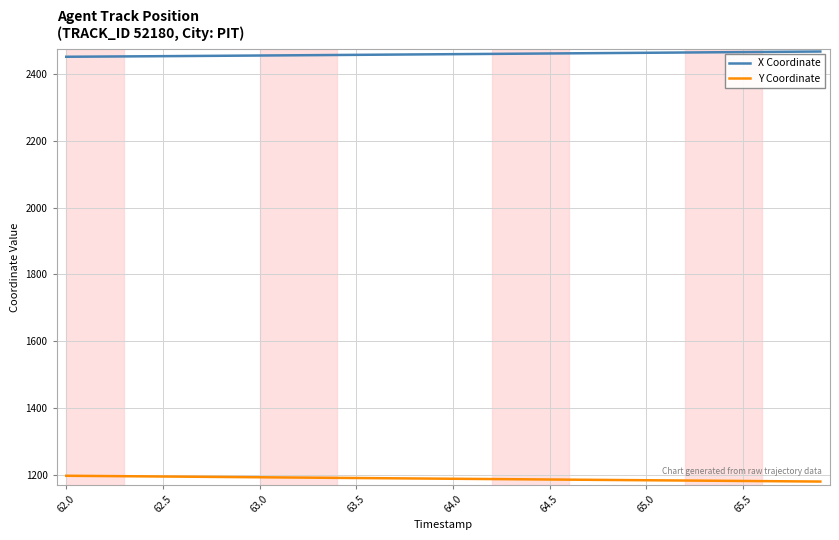

Which series has the largest total across all categories?

X Coordinate